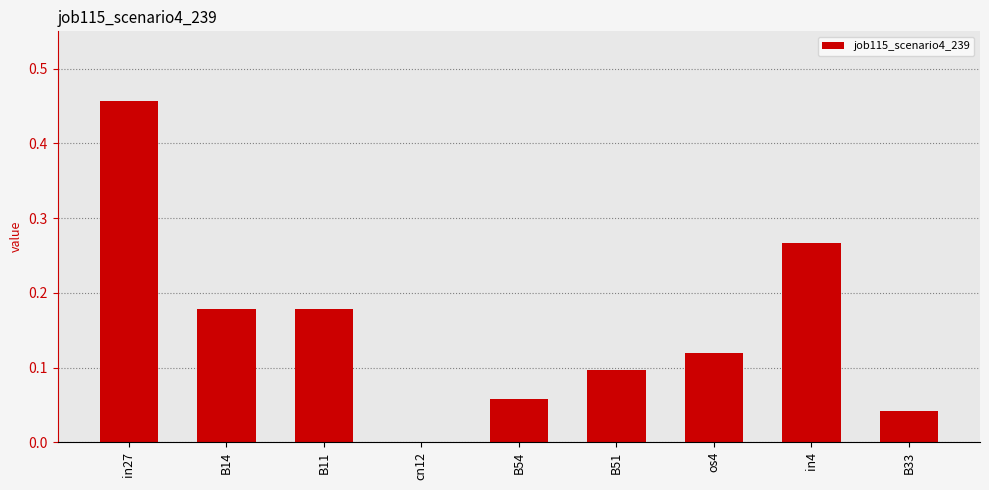

Which category has the highest value across all series?

in27